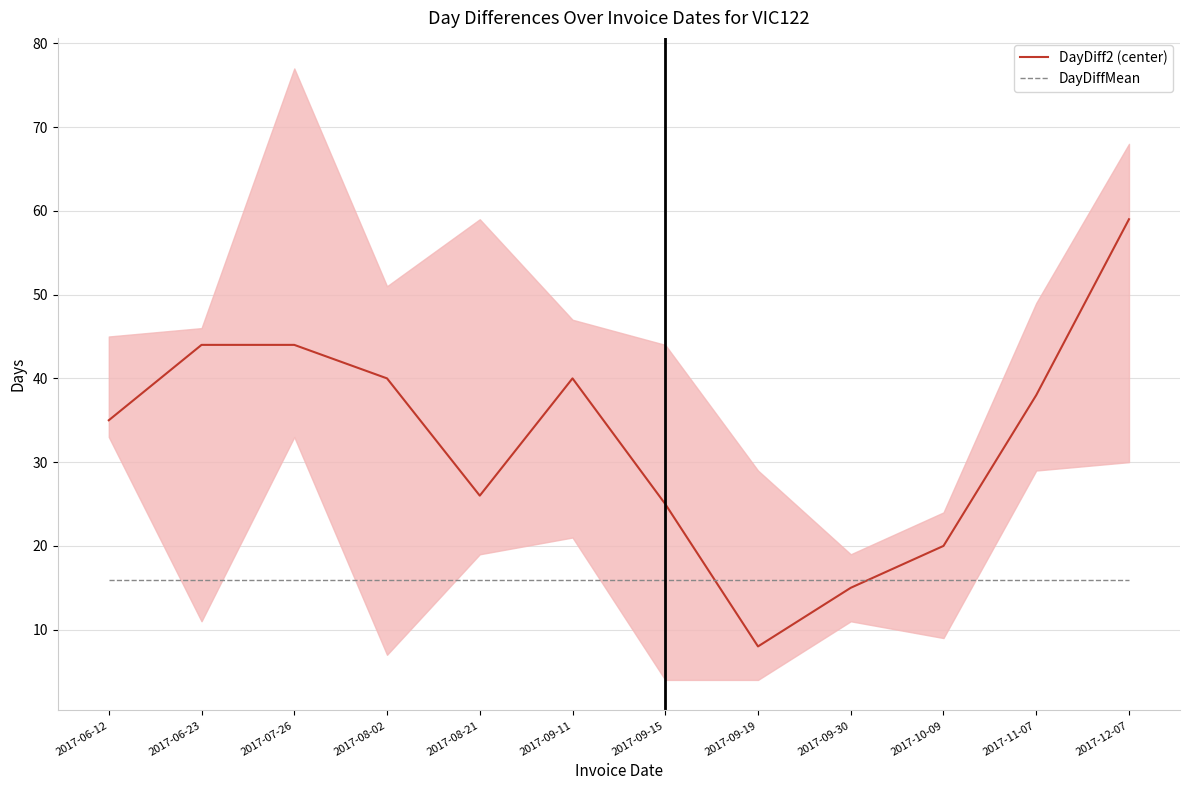

How many lines are shown in the chart?

2